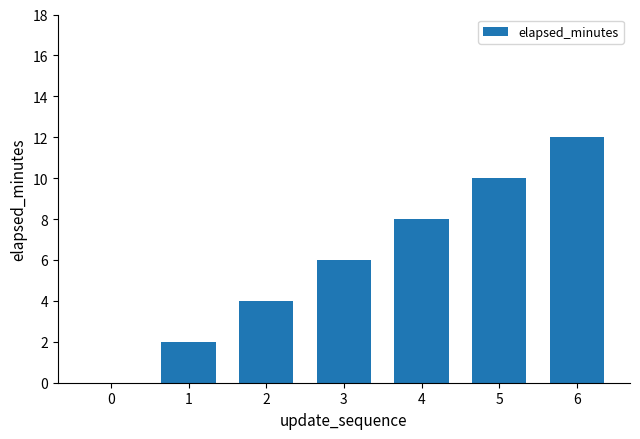

True or false: the data shows 2 at 5.

False